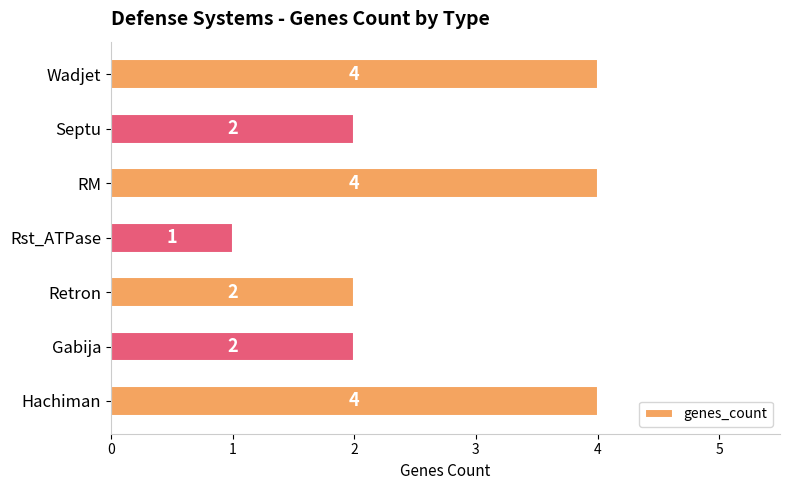

Count the values in the range 2 to 4.

6